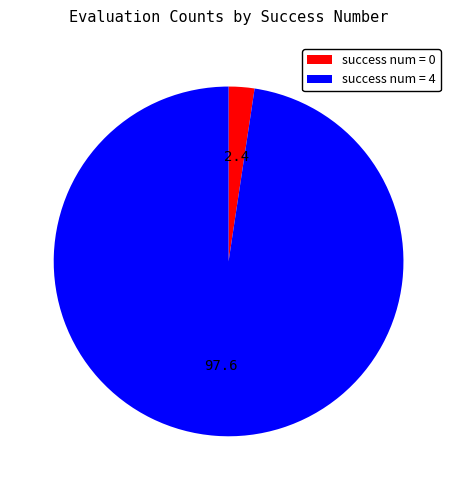

Is it true that success num = 0 is 2% of the pie?

True